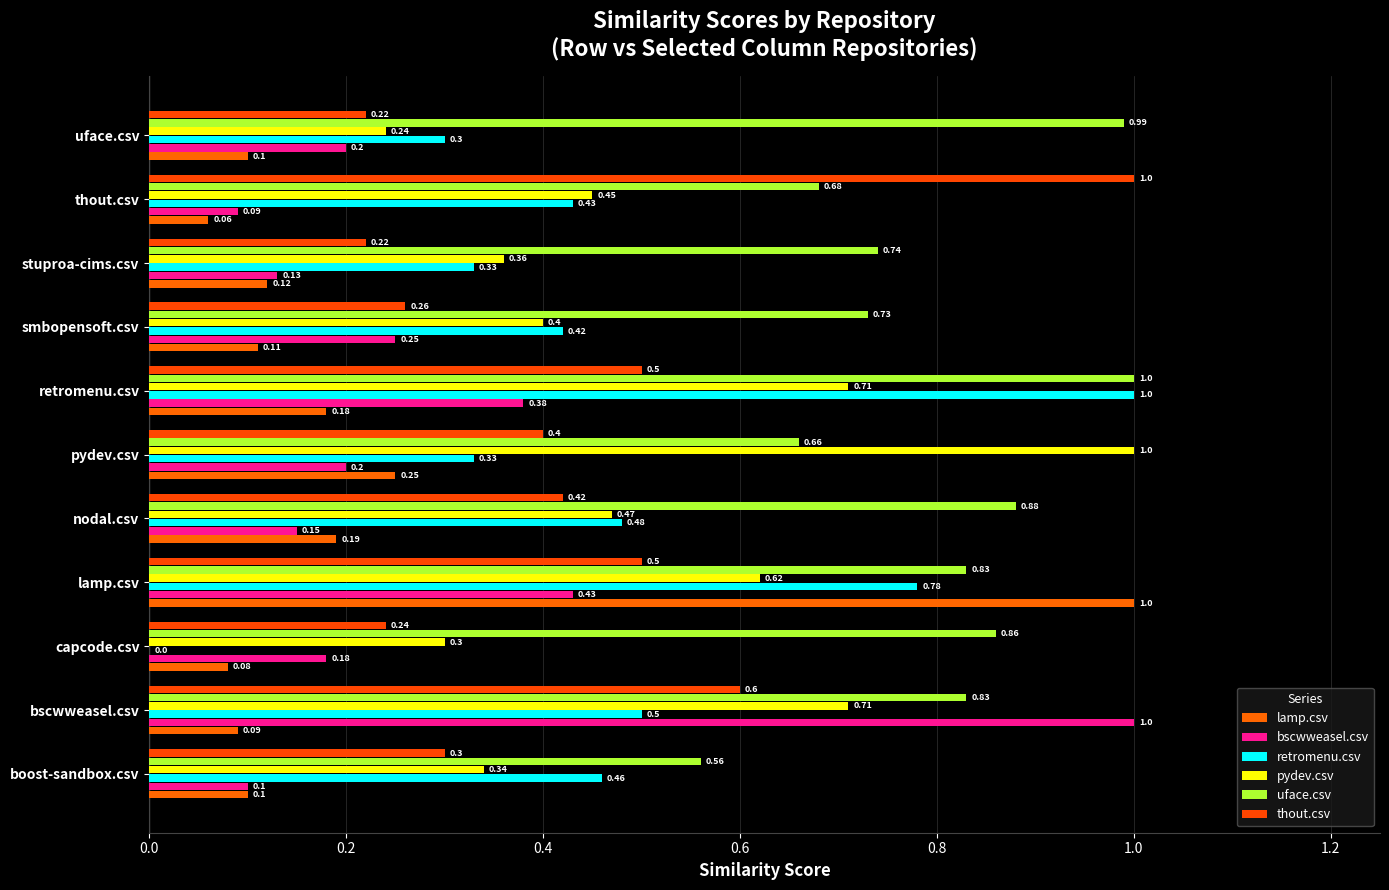

What are all the series names shown in the legend?

lamp.csv, bscwweasel.csv, retromenu.csv, pydev.csv, uface.csv, thout.csv